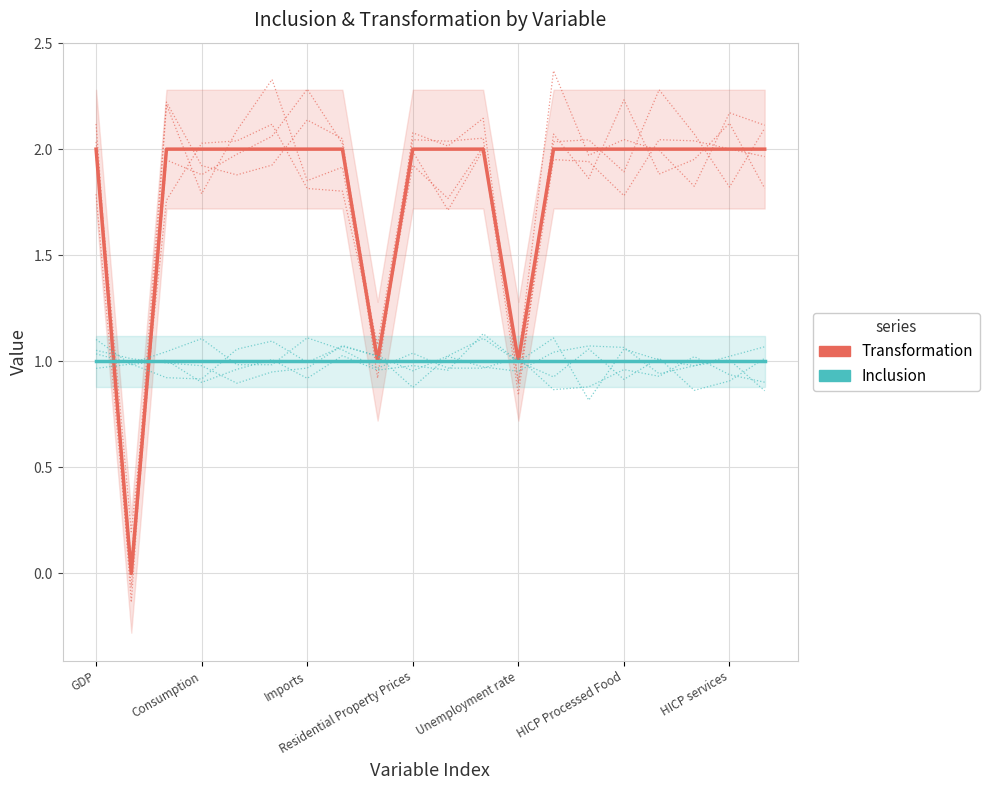

What is the difference between the maximum and minimum values in the Transformation series?

2